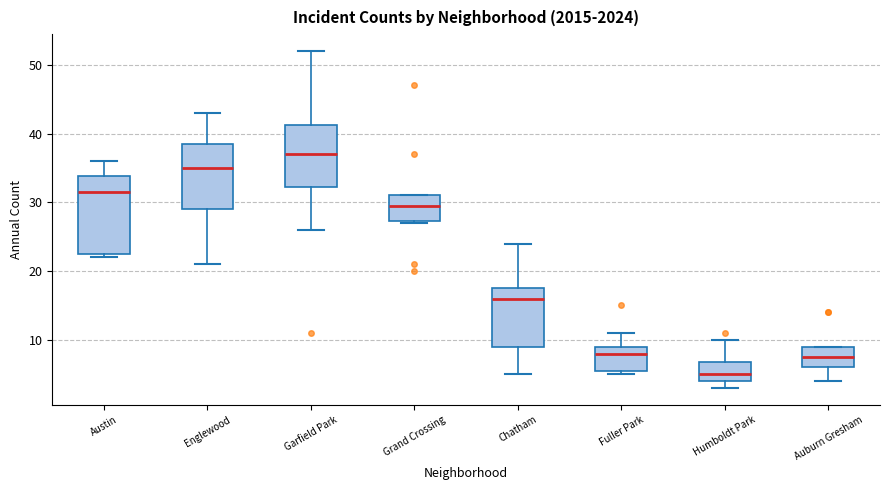

Reading left to right, transcribe this box plot: for each box, give where its median line is, the range the box spans, and where its two whiskers end, as read against the y-axis. The values are not printed on the chart, so give them approximately, as read against the axis.

Austin: median 32, box 23 to 34, whiskers 22 to 36
Englewood: median 35, box 29 to 39, whiskers 21 to 43
Garfield Park: median 37, box 32 to 41, whiskers 26 to 52
Grand Crossing: median 30, box 27 to 31, whiskers 27 to 31
Chatham: median 16, box 9 to 18, whiskers 5 to 24
Fuller Park: median 8, box 6 to 9, whiskers 5 to 11
Humboldt Park: median 5, box 4 to 7, whiskers 3 to 10
Auburn Gresham: median 8, box 6 to 9, whiskers 4 to 9